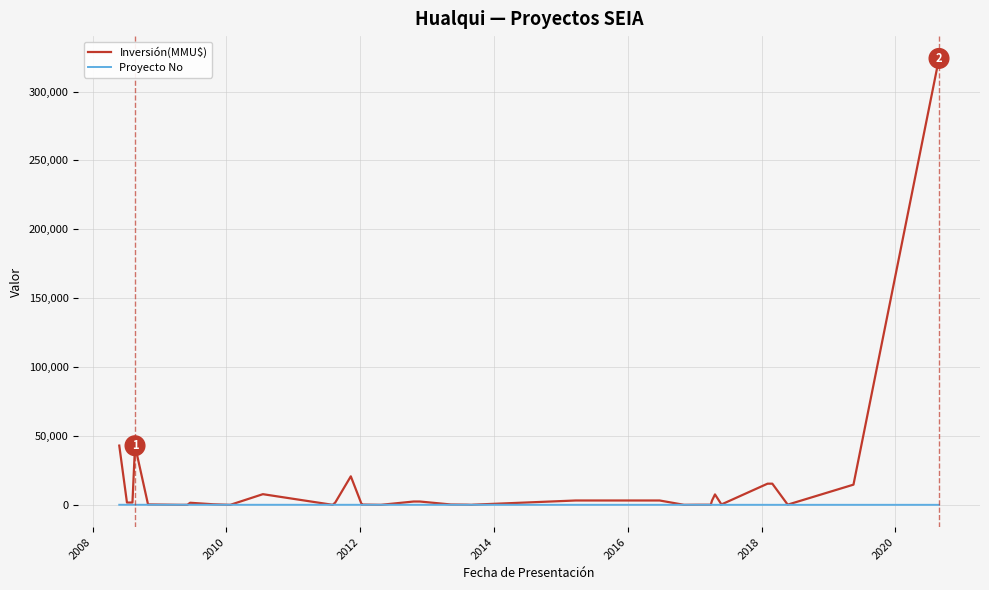

In Proyecto No, how many points are lower than both neighbors (excluding endpoints)?

1